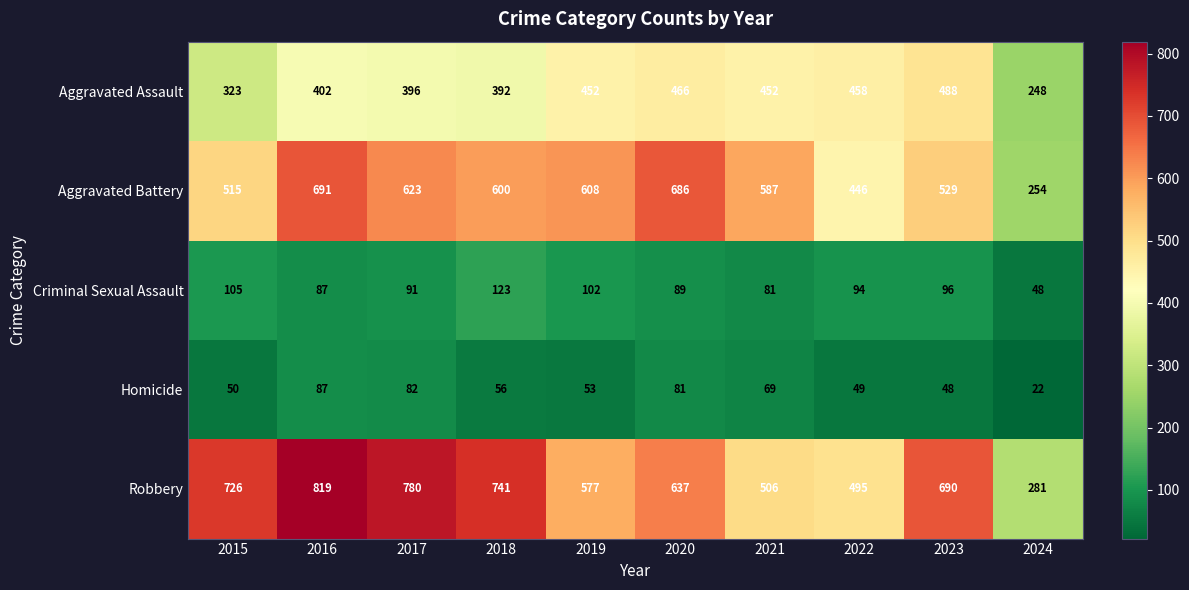

What is the greatest value displayed?

819